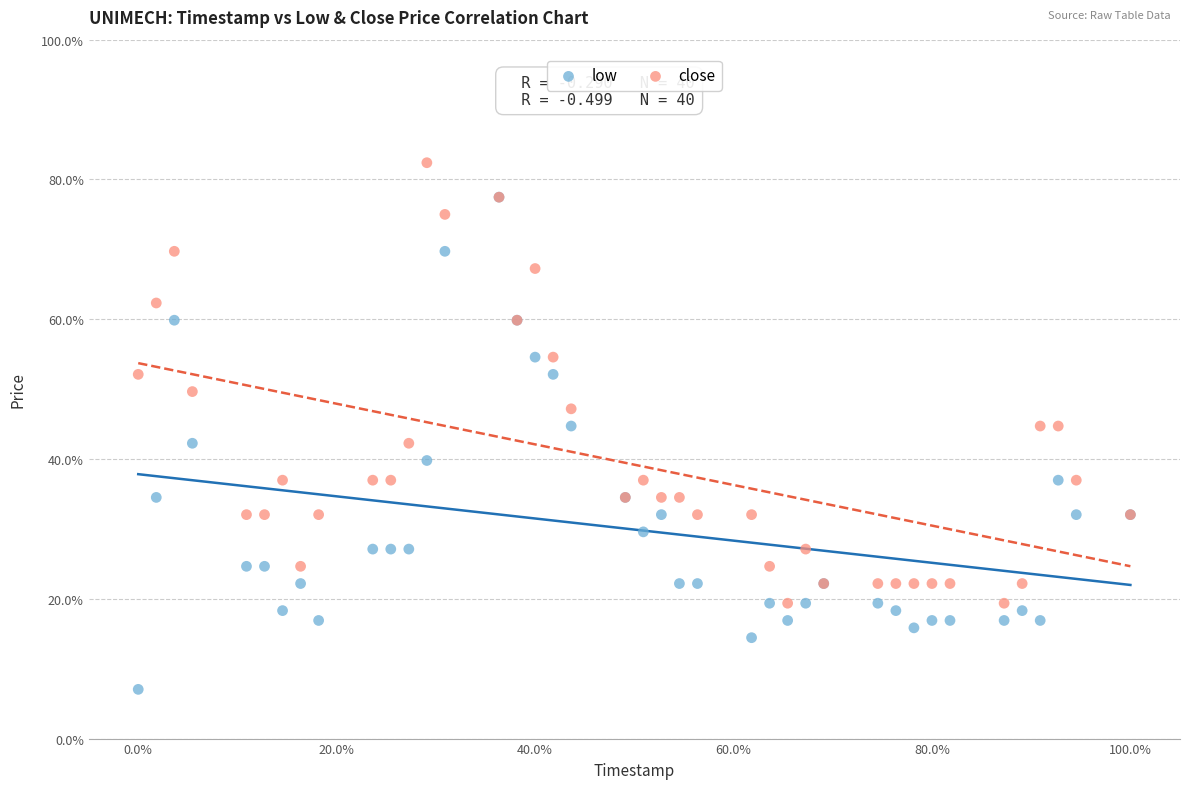

What are all the series names shown in the legend?

low, close